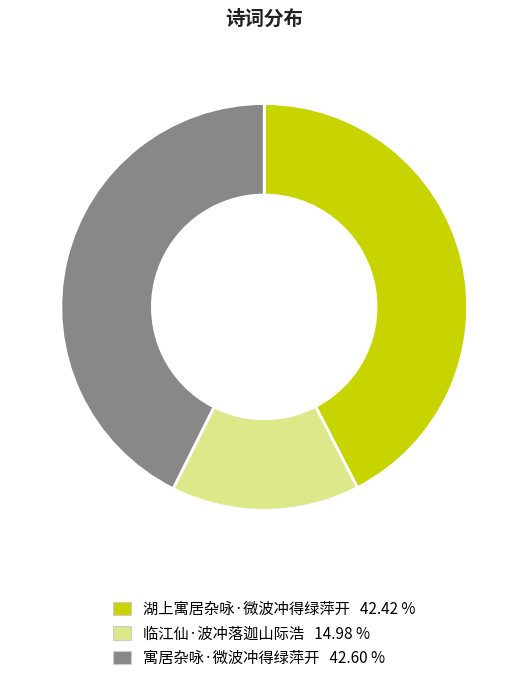

How many segments does this pie chart have?

3